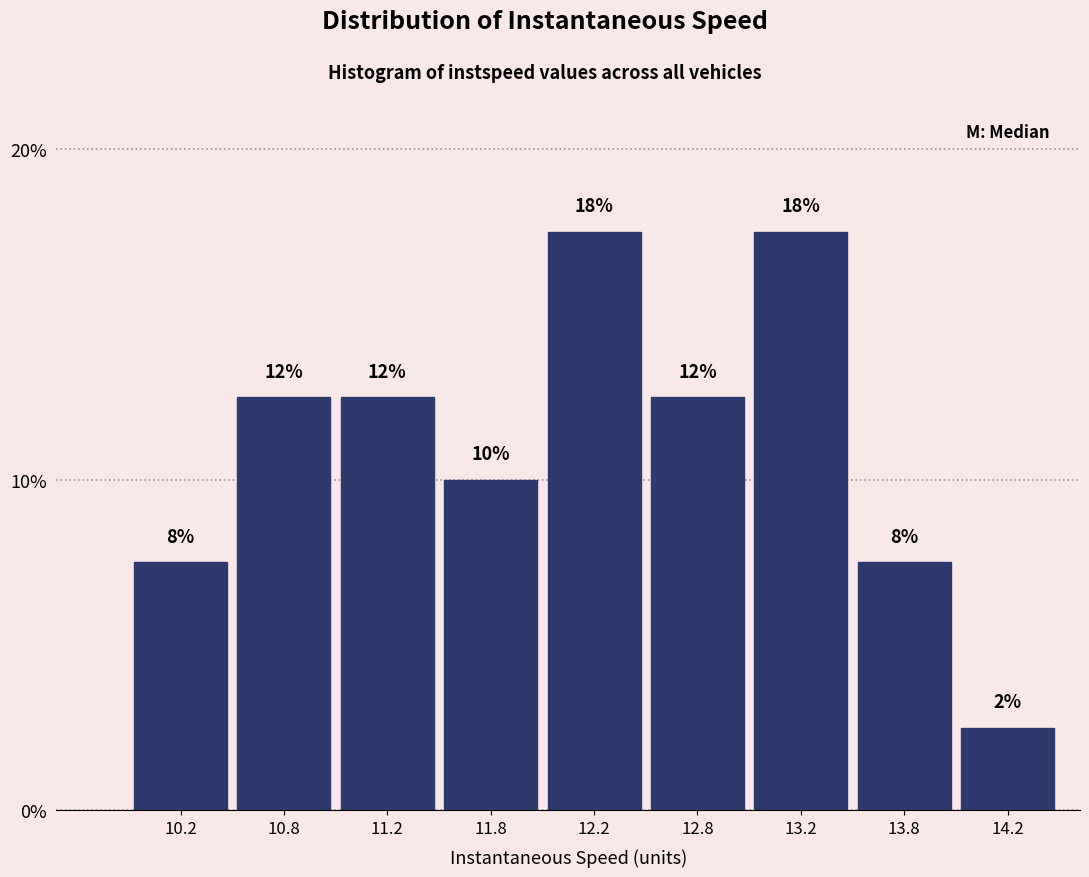

How many bars are there in total?

9